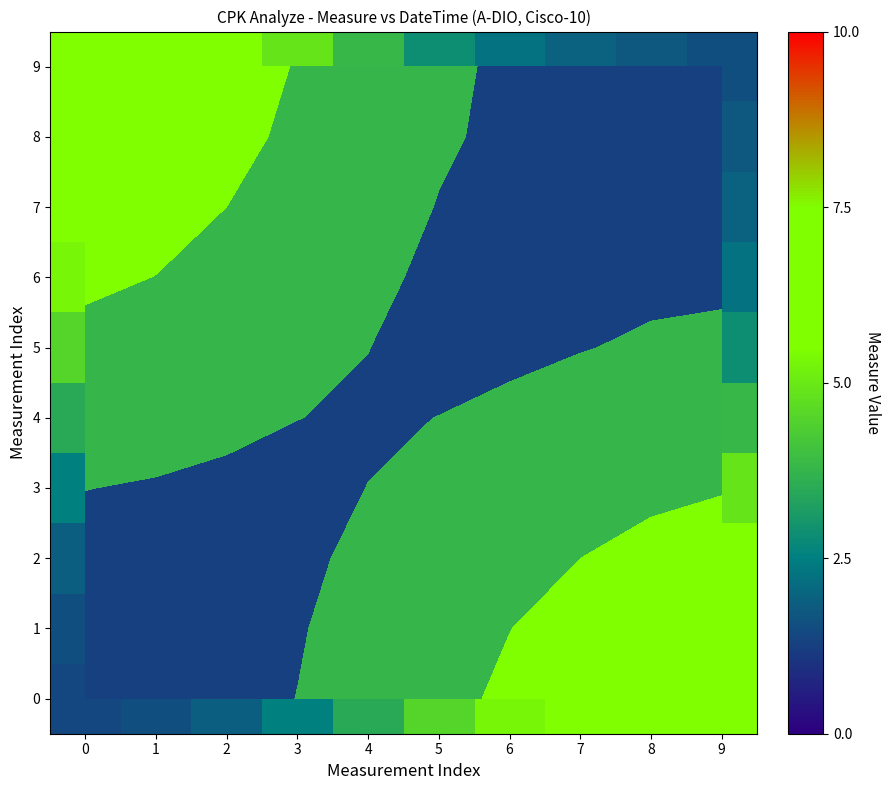

What is the difference between the maximum and second lowest values in the 9 series?

5.1